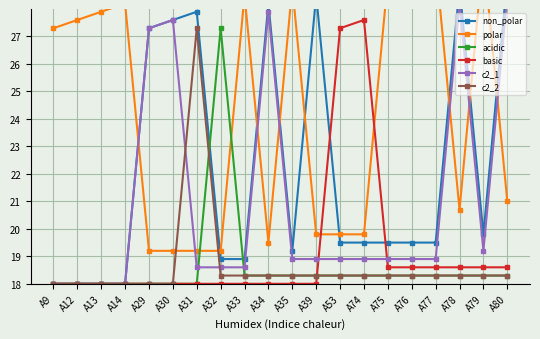

What is the total value across all series at A31?

129.0